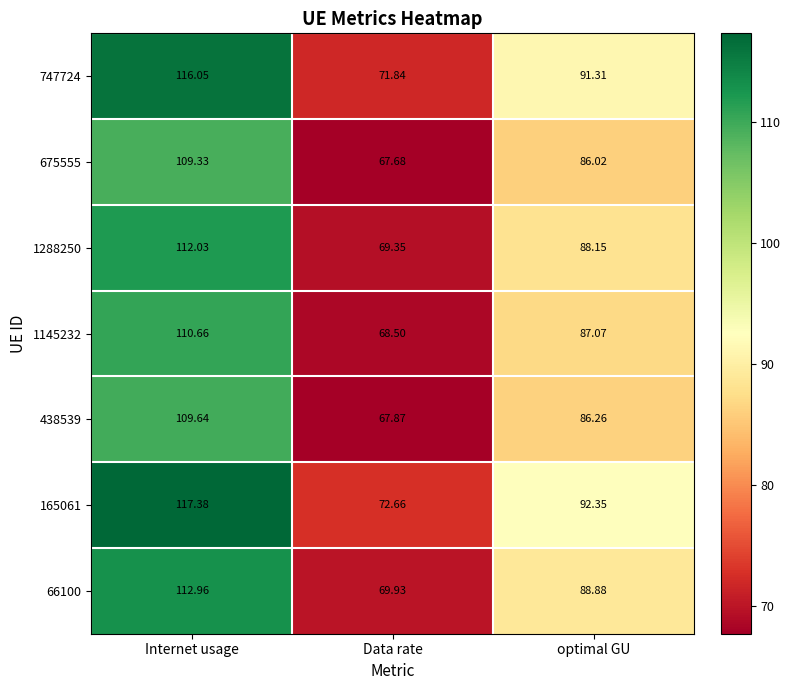

Which category has the highest value across all series?

Internet usage